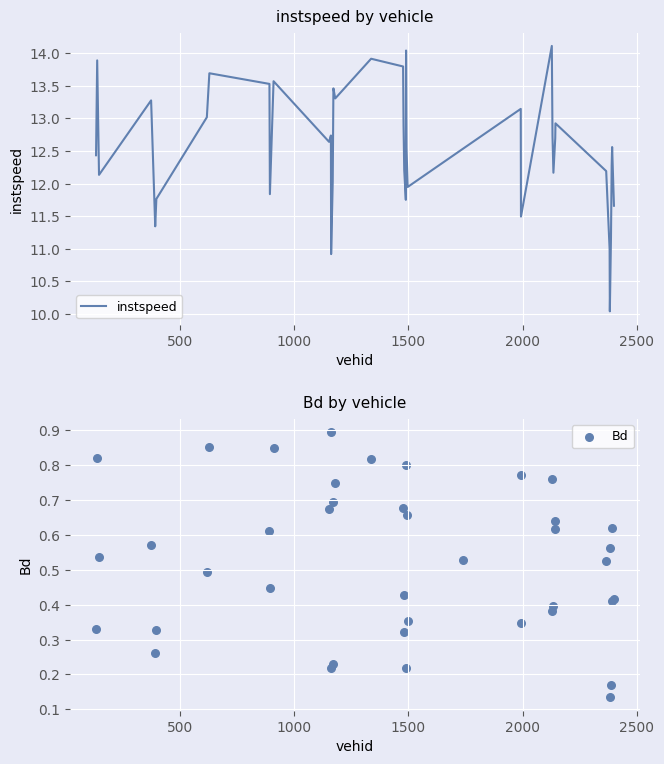

What is the lowest value of the instspeed series?

10.0